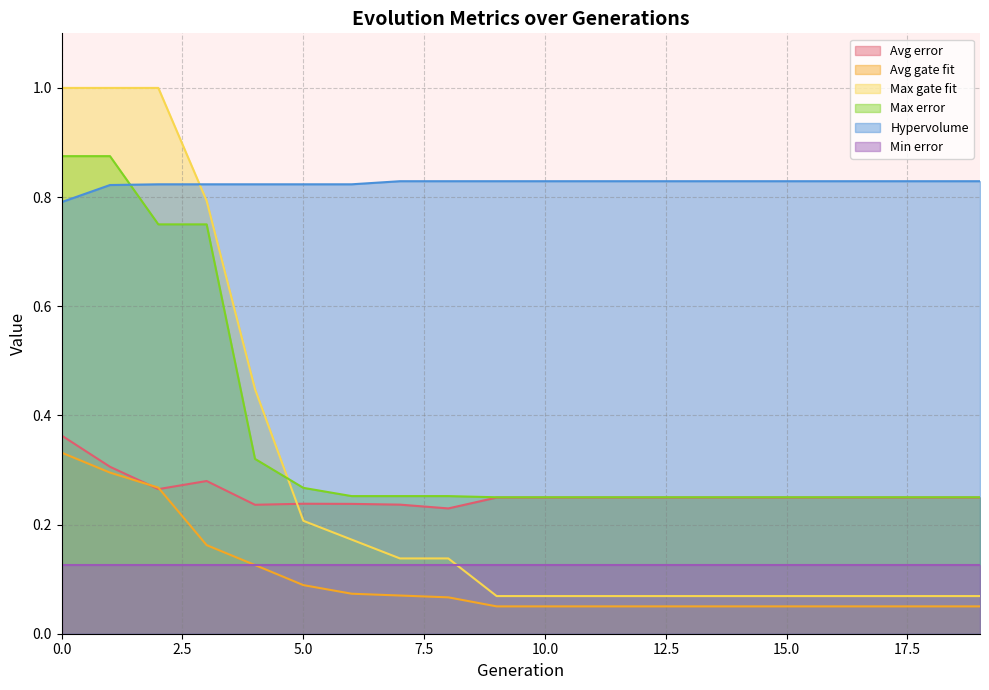

The value of Avg gate fit at 10 is 0.0. True or false?

False